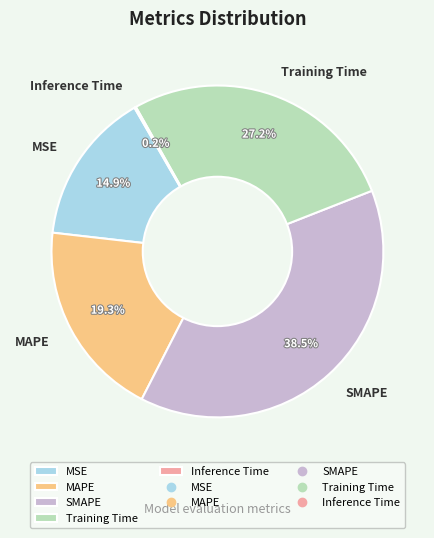

Combined, do Training Time and MAPE account for over 50%?

No